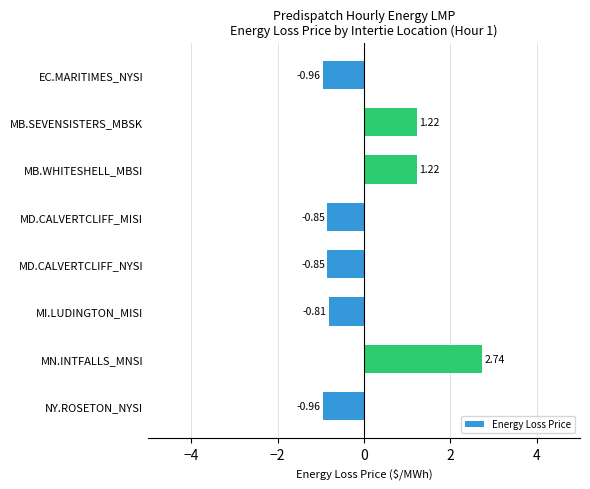

Which label corresponds to the largest value in the chart?

MN.INTFALLS_MNSI